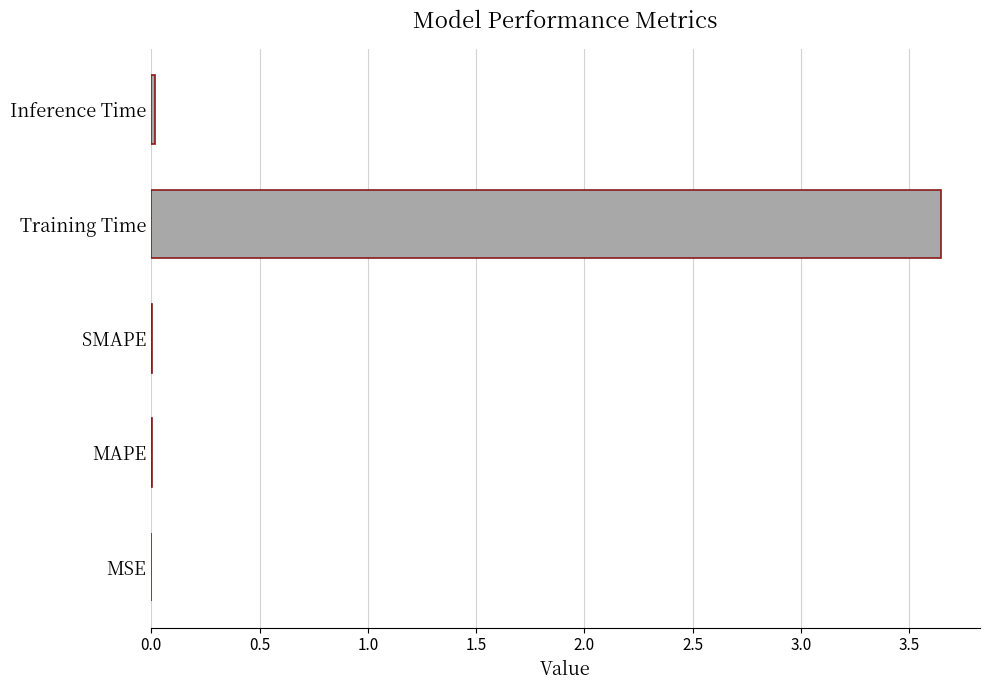

The value at Inference Time is 0.0. True or false?

True